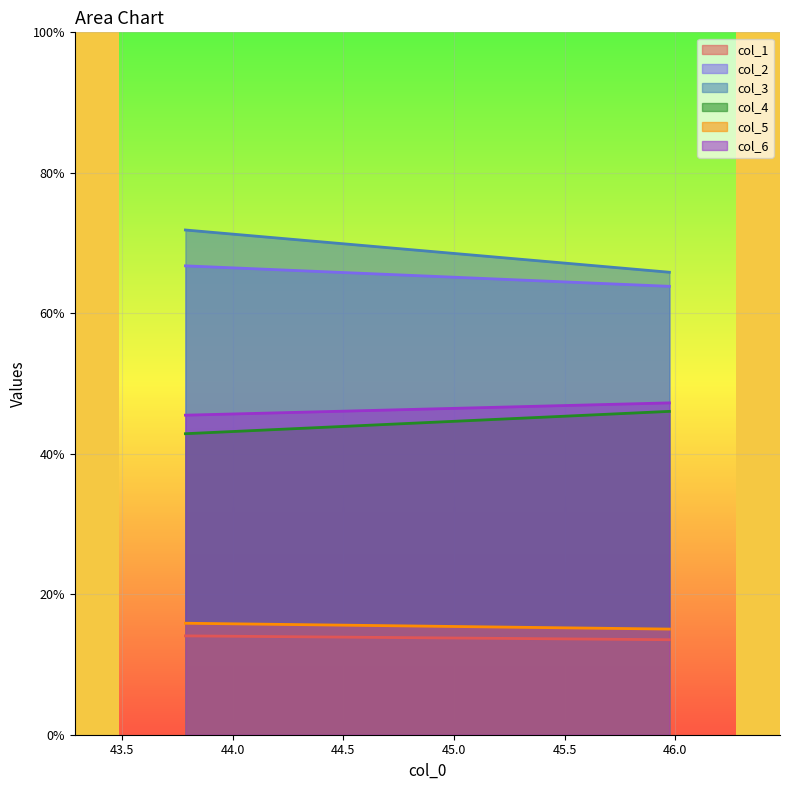

At which label does col_4 first exceed 46?

45.97395833